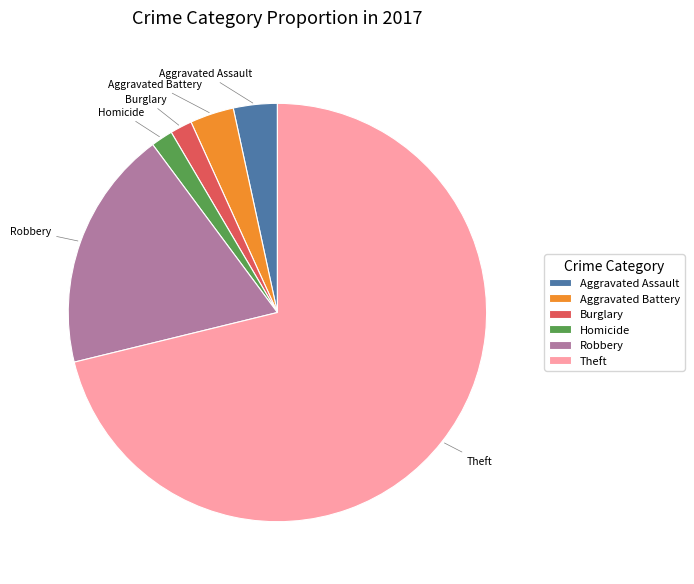

Combined, do Theft and Robbery account for over 50%?

Yes